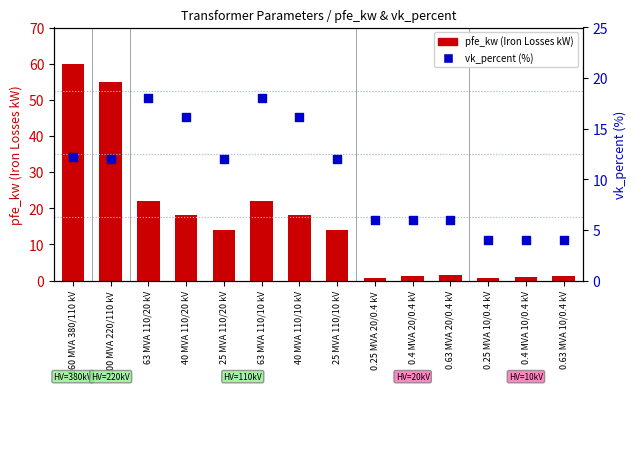

What are all the series names shown in the legend?

pfe_kw, vk_percent